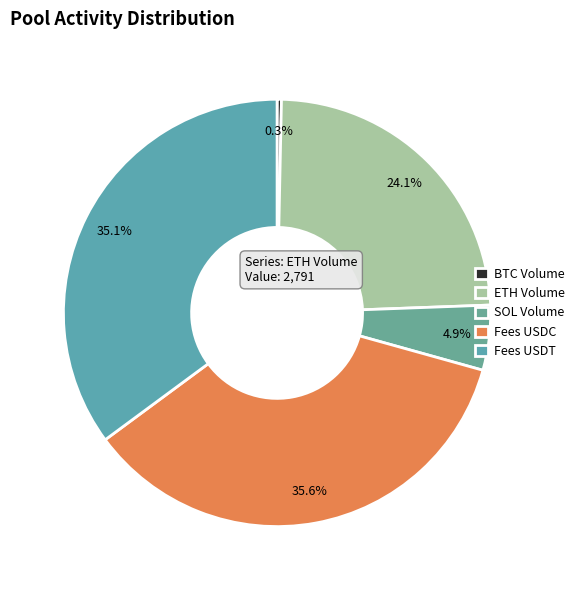

What is the largest slice in the pie chart?

Fees USDC